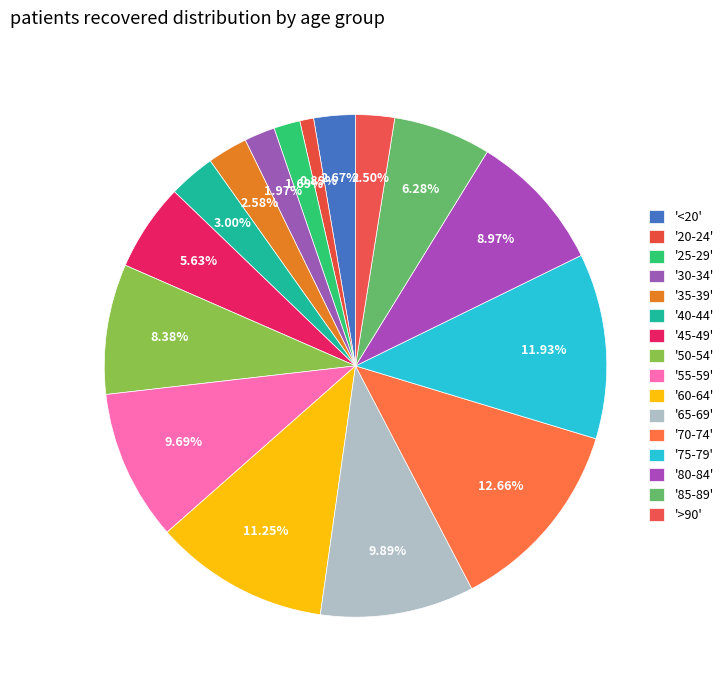

How many segments does this pie chart have?

16